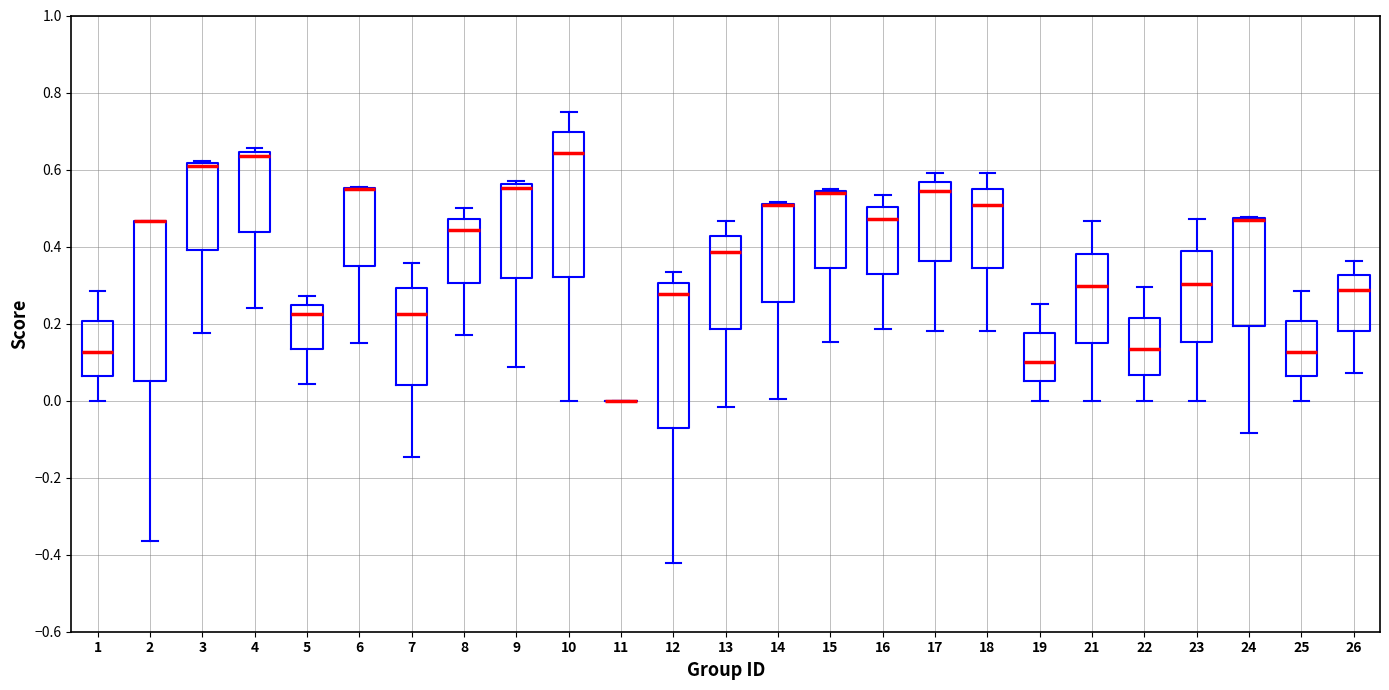

Reading left to right, transcribe this box plot: for each box, give where its median line is, the range the box spans, and where its two whiskers end, as read against the y-axis. The values are not printed on the chart, so give them approximately, as read against the axis.

1: median 0.12, box 0.06 to 0.20, whiskers 0.00 to 0.28
2: median 0.46 (drawn on the box's upper edge), box 0.06 to 0.46, whiskers -0.36 to 0.46
3: median 0.60, box 0.40 to 0.62, whiskers 0.18 to 0.62 (just above the box's upper edge)
4: median 0.64 (just below the box's upper edge), box 0.44 to 0.64, whiskers 0.24 to 0.66
5: median 0.22, box 0.14 to 0.24, whiskers 0.04 to 0.28
6: median 0.56 (drawn on the box's upper edge), box 0.36 to 0.56, whiskers 0.16 to 0.56
7: median 0.22, box 0.04 to 0.30, whiskers -0.14 to 0.36
8: median 0.44, box 0.30 to 0.48, whiskers 0.16 to 0.50
9: median 0.56 (just below the box's upper edge), box 0.32 to 0.56, whiskers 0.08 to 0.58
10: median 0.64, box 0.32 to 0.70, whiskers 0.00 to 0.76
11: box collapsed to a line at 0.00, whiskers 0.00 to 0.00
12: median 0.28, box -0.08 to 0.30, whiskers -0.42 to 0.34
13: median 0.38, box 0.18 to 0.42, whiskers -0.02 to 0.46
14: median 0.50 (drawn on the box's upper edge), box 0.26 to 0.52, whiskers 0.00 to 0.52
15: median 0.54 (drawn on the box's upper edge), box 0.34 to 0.54, whiskers 0.16 to 0.54
16: median 0.48, box 0.32 to 0.50, whiskers 0.18 to 0.54
17: median 0.54, box 0.36 to 0.56, whiskers 0.18 to 0.60
18: median 0.50, box 0.34 to 0.54, whiskers 0.18 to 0.60
19: median 0.10, box 0.06 to 0.18, whiskers 0.00 to 0.26
21: median 0.30, box 0.14 to 0.38, whiskers 0.00 to 0.46
22: median 0.14, box 0.06 to 0.22, whiskers 0.00 to 0.30
23: median 0.30, box 0.16 to 0.38, whiskers 0.00 to 0.48
24: median 0.46 (drawn on the box's upper edge), box 0.20 to 0.48, whiskers -0.08 to 0.48
25: median 0.12, box 0.06 to 0.20, whiskers 0.00 to 0.28
26: median 0.28, box 0.18 to 0.32, whiskers 0.08 to 0.36